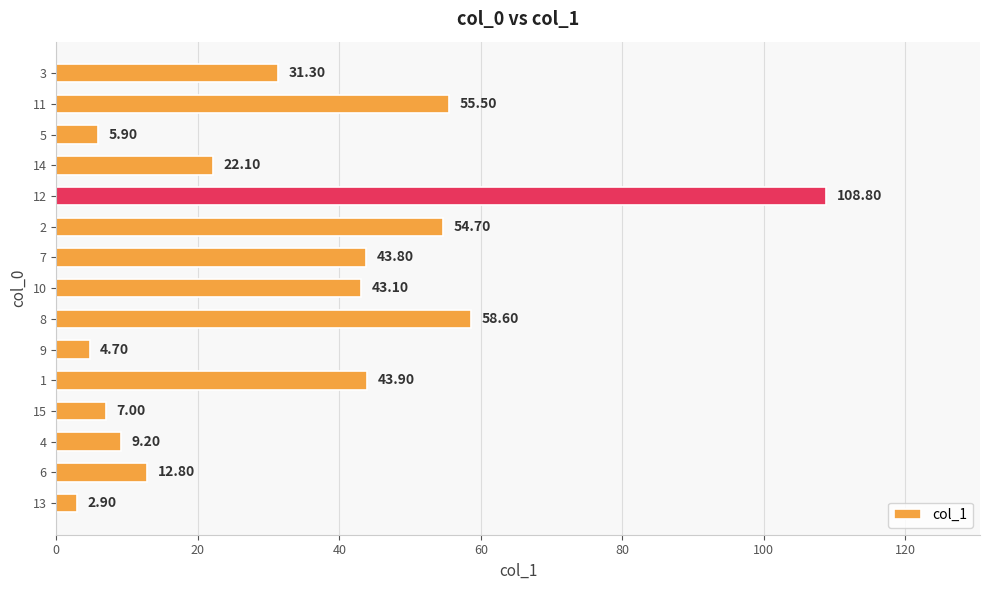

What is the change in value from 13 to 6?

+9.9